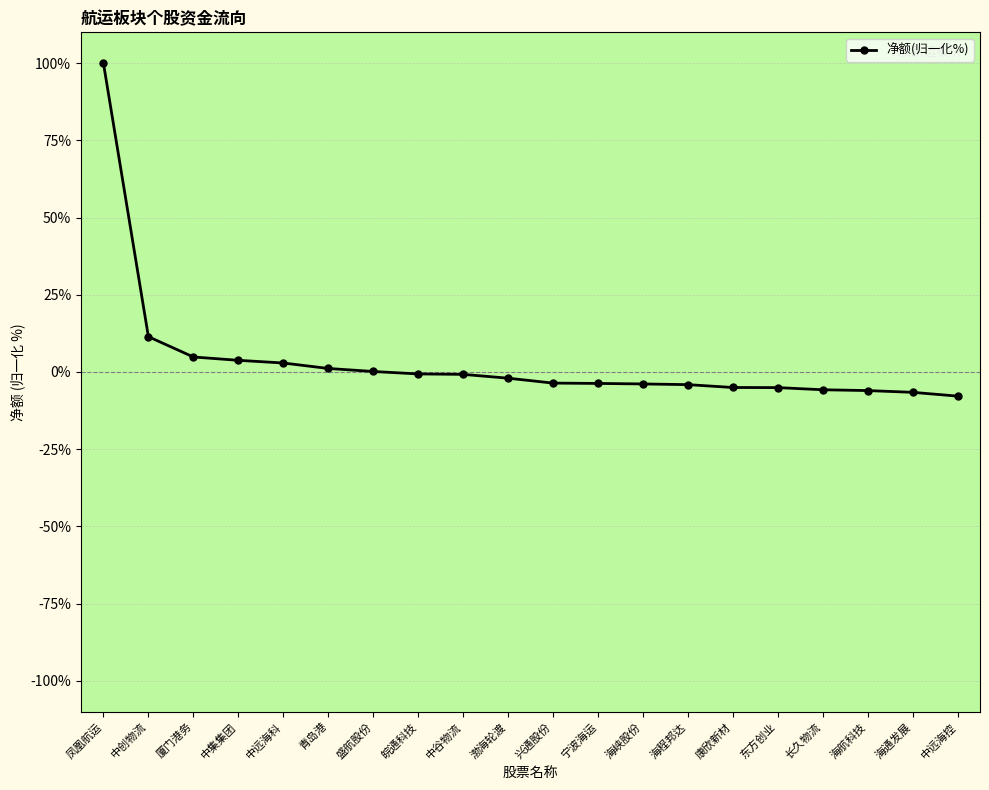

True or false: the data shows 0.2 at 盛航股份.

True